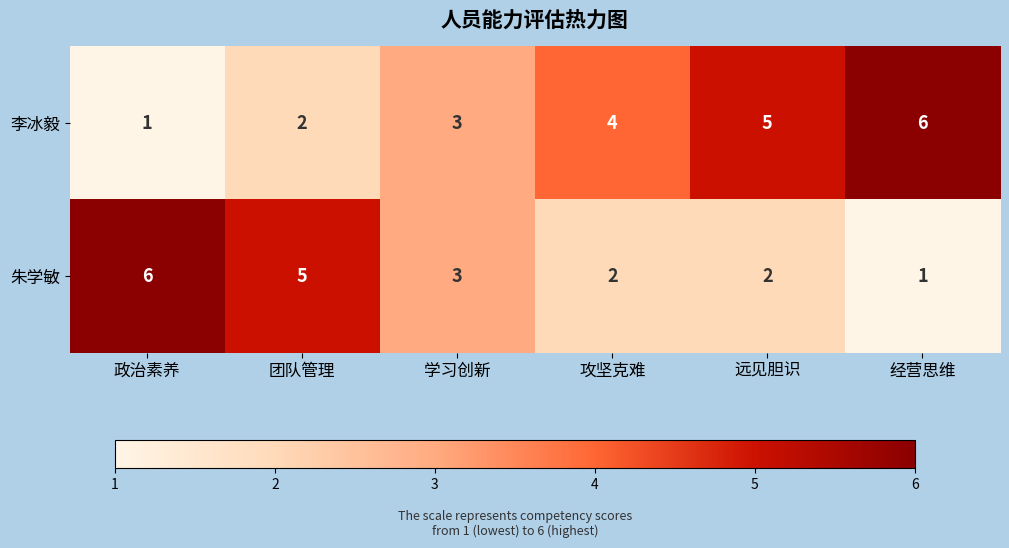

What is the smallest value displayed?

1